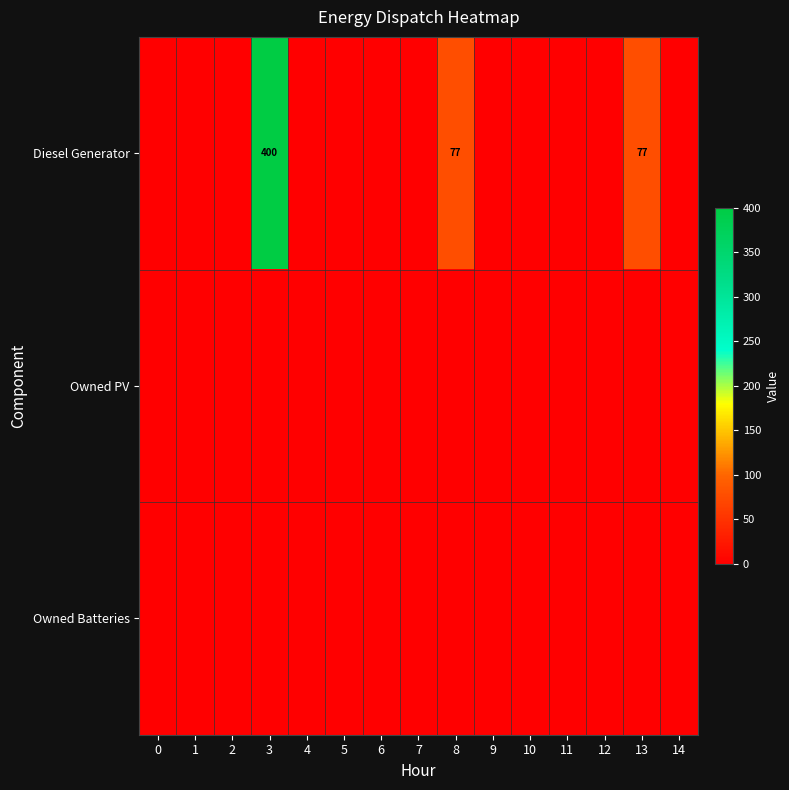

The Owned Batteries series shows 0.0 at 14. True or false?

True